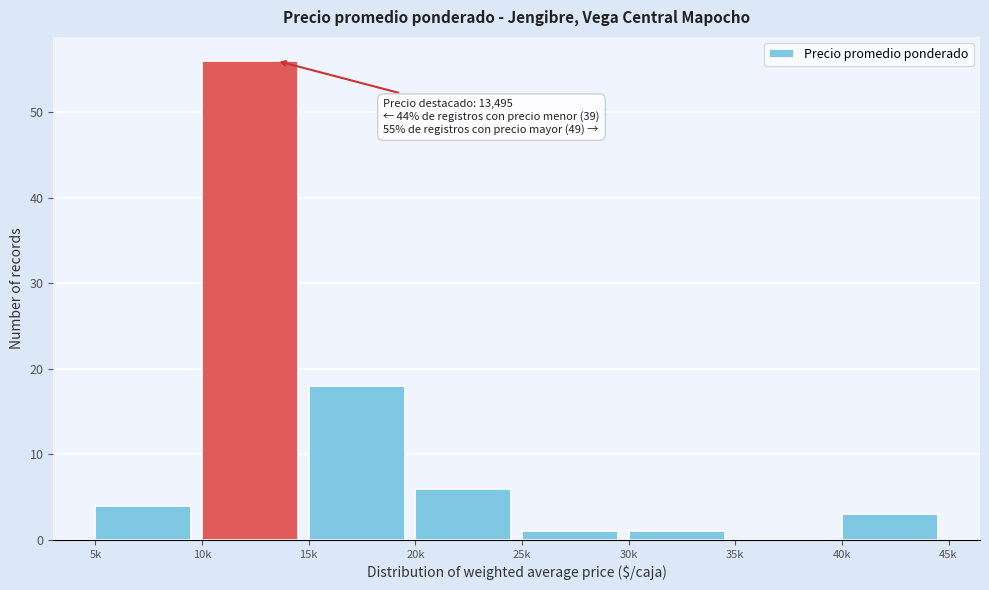

Reading left to right, what are all the values shown in this chart?

5k=4	10k=56	15k=18	20k=6	25k=1	30k=1	35k=0	40k=3